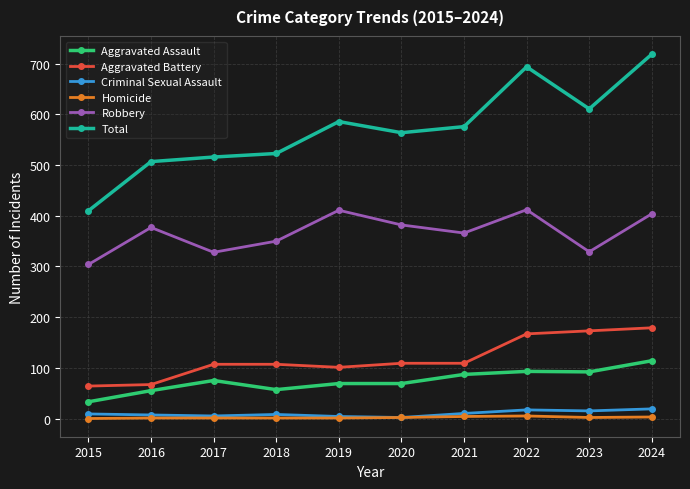

Is it true that Criminal Sexual Assault equals 10 at 2021?

True